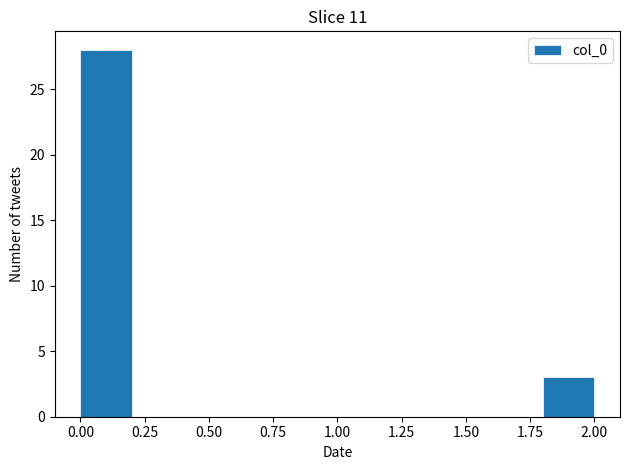

Reading left to right, list every bar in this chart as the range it spans on the x-axis followed by its height. The values are not printed on the chart, so give them approximately, as read against the axis.

0.0 to 0.2: 28
0.2 to 0.4: 0
0.4 to 0.6: 0
0.6 to 0.8: 0
0.8 to 1.0: 0
1.0 to 1.2: 0
1.2 to 1.4: 0
1.4 to 1.6: 0
1.6 to 1.8: 0
1.8 to 2.0: 3